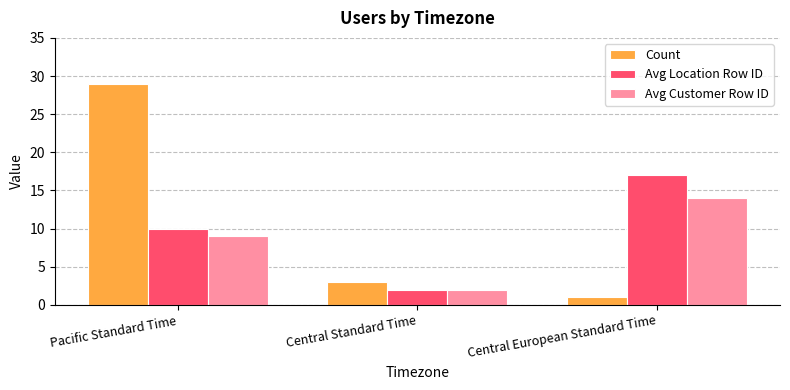

What is the sum of all Count values?

33